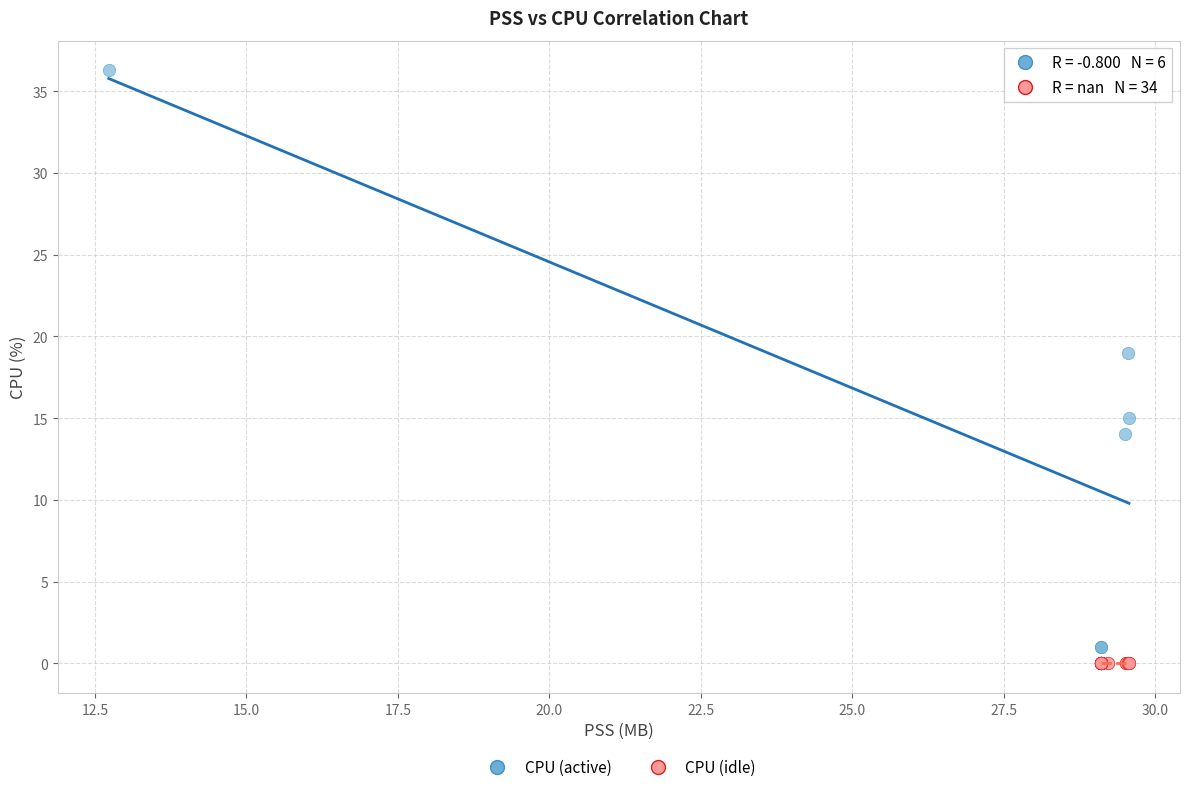

Which series contains the highest Y value?

CPU (active)